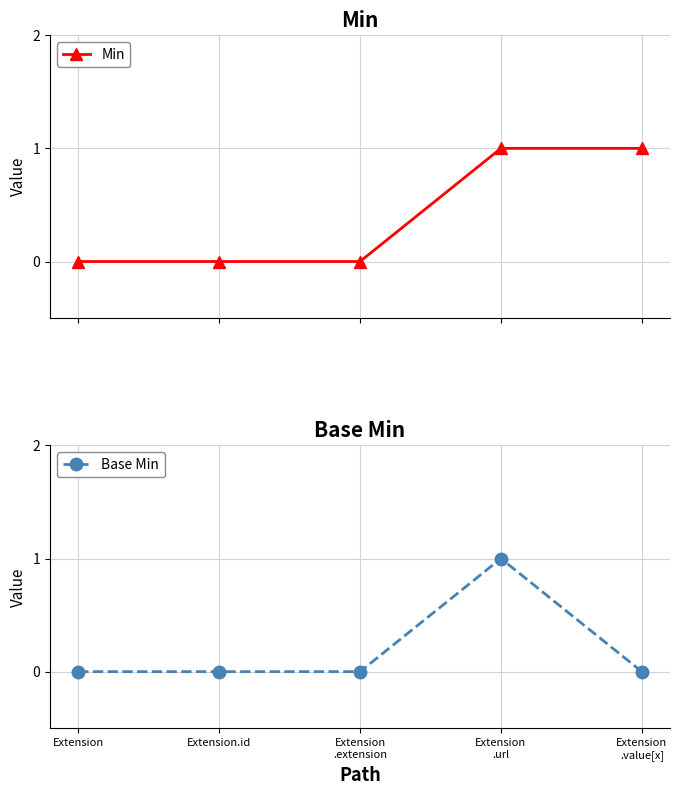

How many lines are shown in the chart?

2